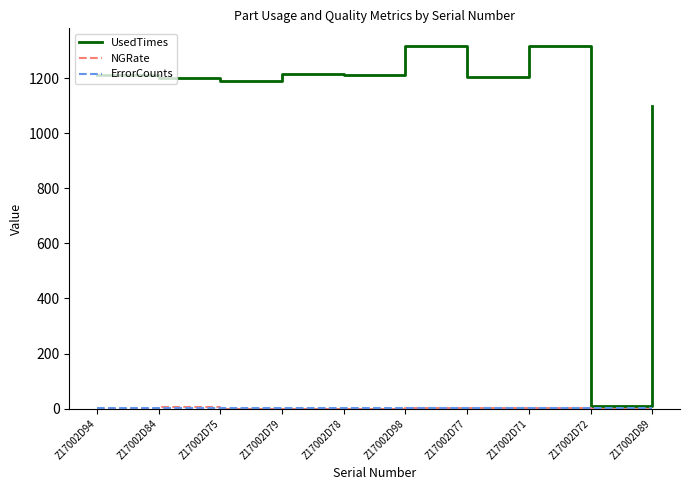

Does the chart display data point markers on the line(s)?

No